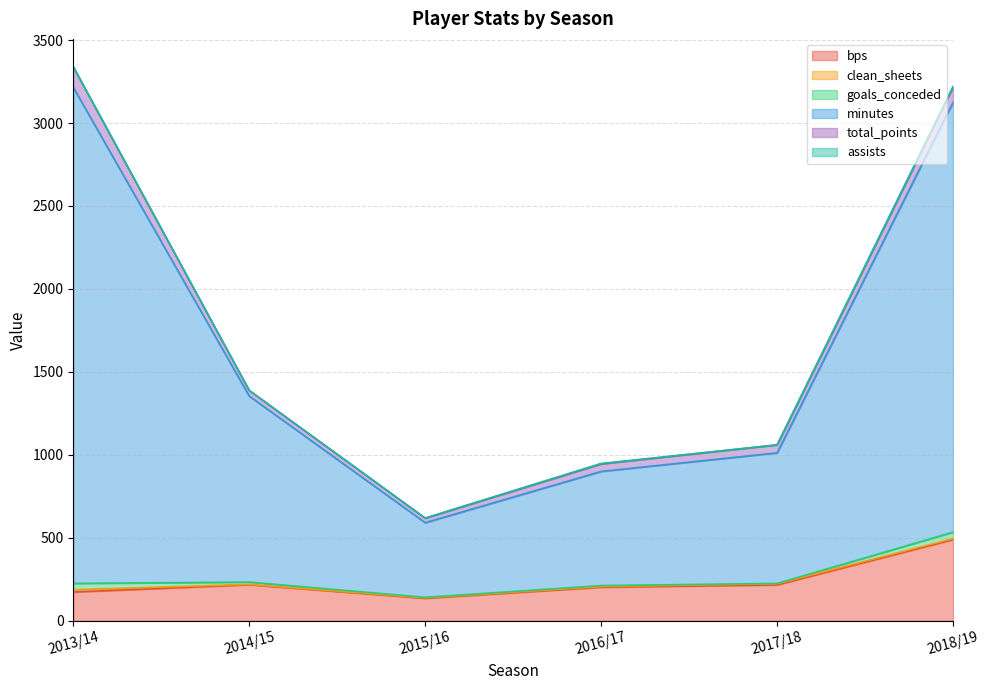

At which label does bps reach its peak?

2018/19